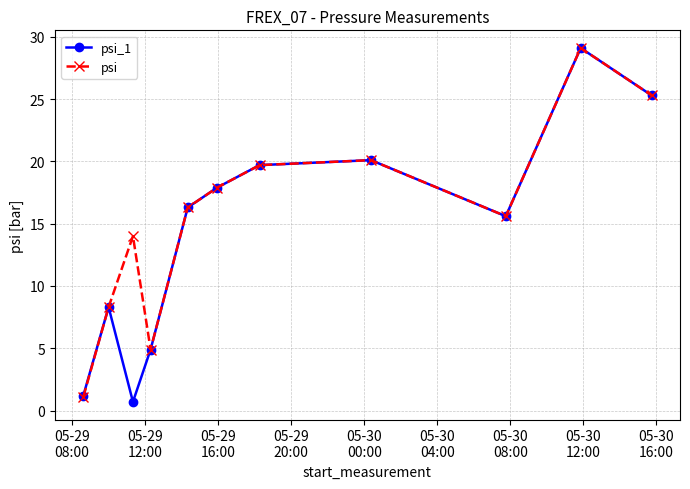

At how many categories does at least one series exceed 6?

9